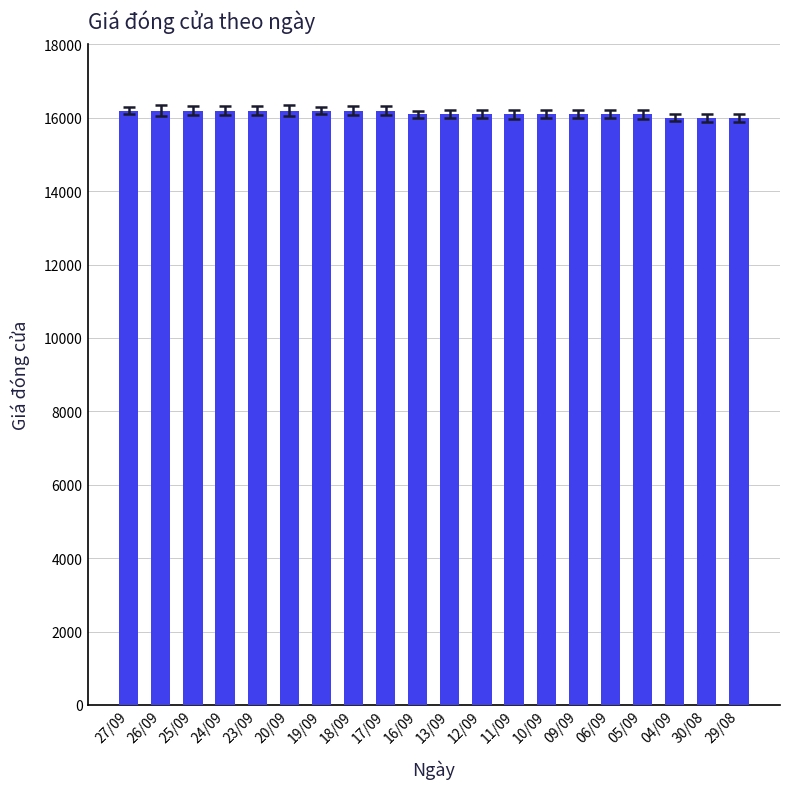

The value at 09/09 is 27163. True or false?

False